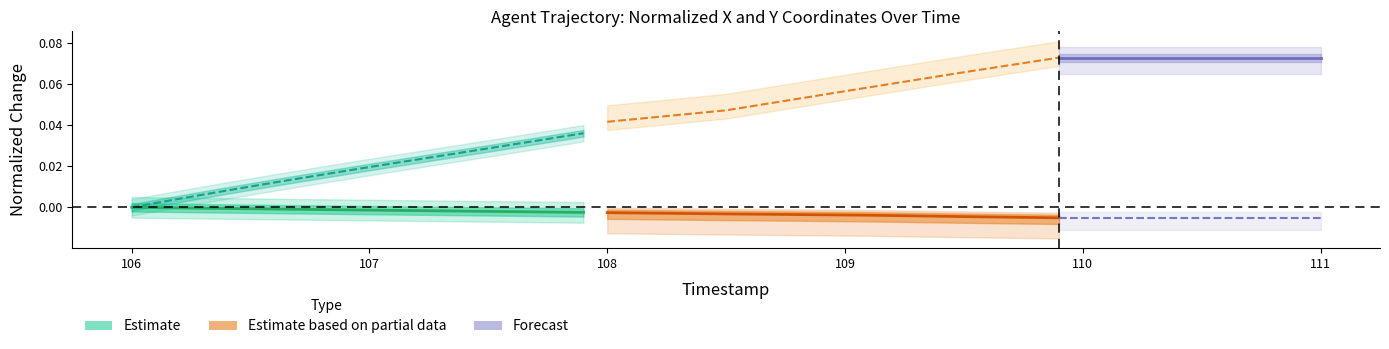

How many categories are shown in the chart?

20